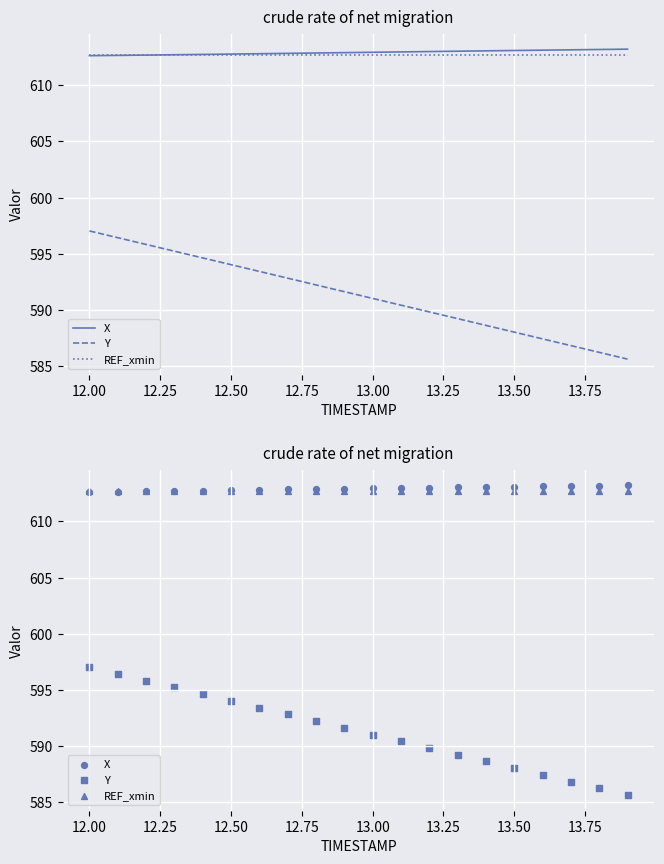

Which series has the widest spread of Y values?

Y